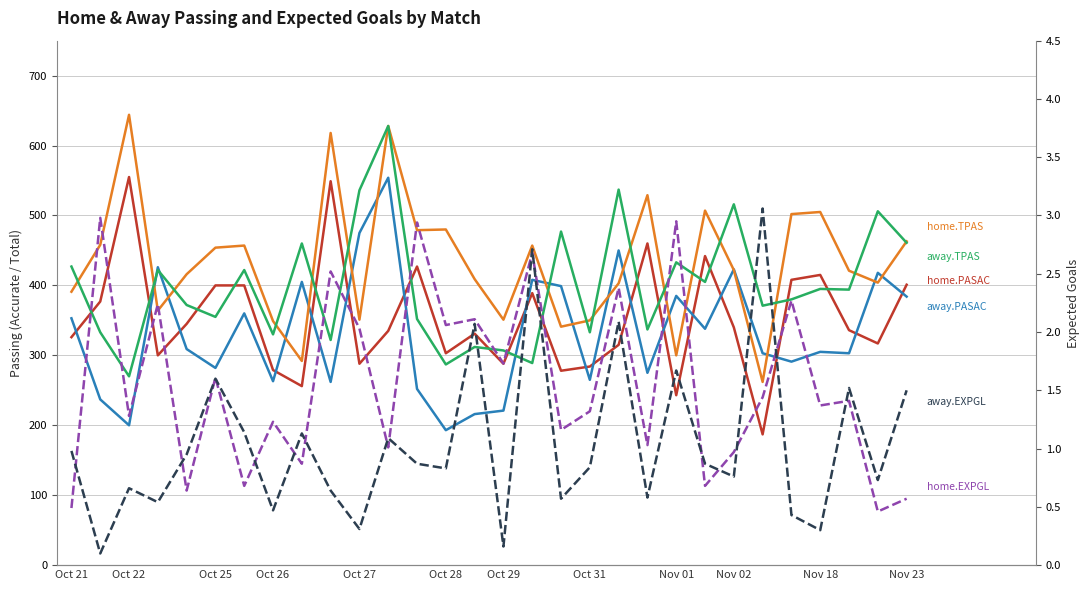

In away.PASAC, how many points are lower than both neighbors (excluding endpoints)?

10